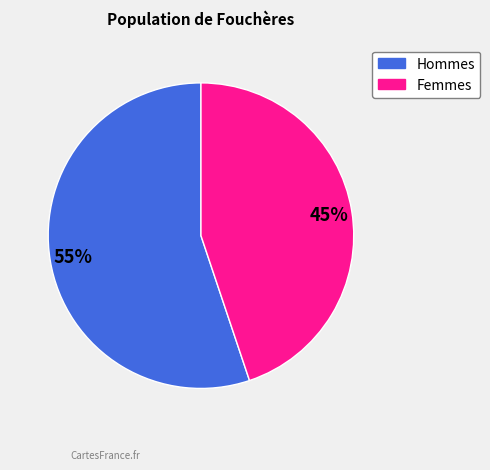

Is there a majority slice in this chart?

Yes